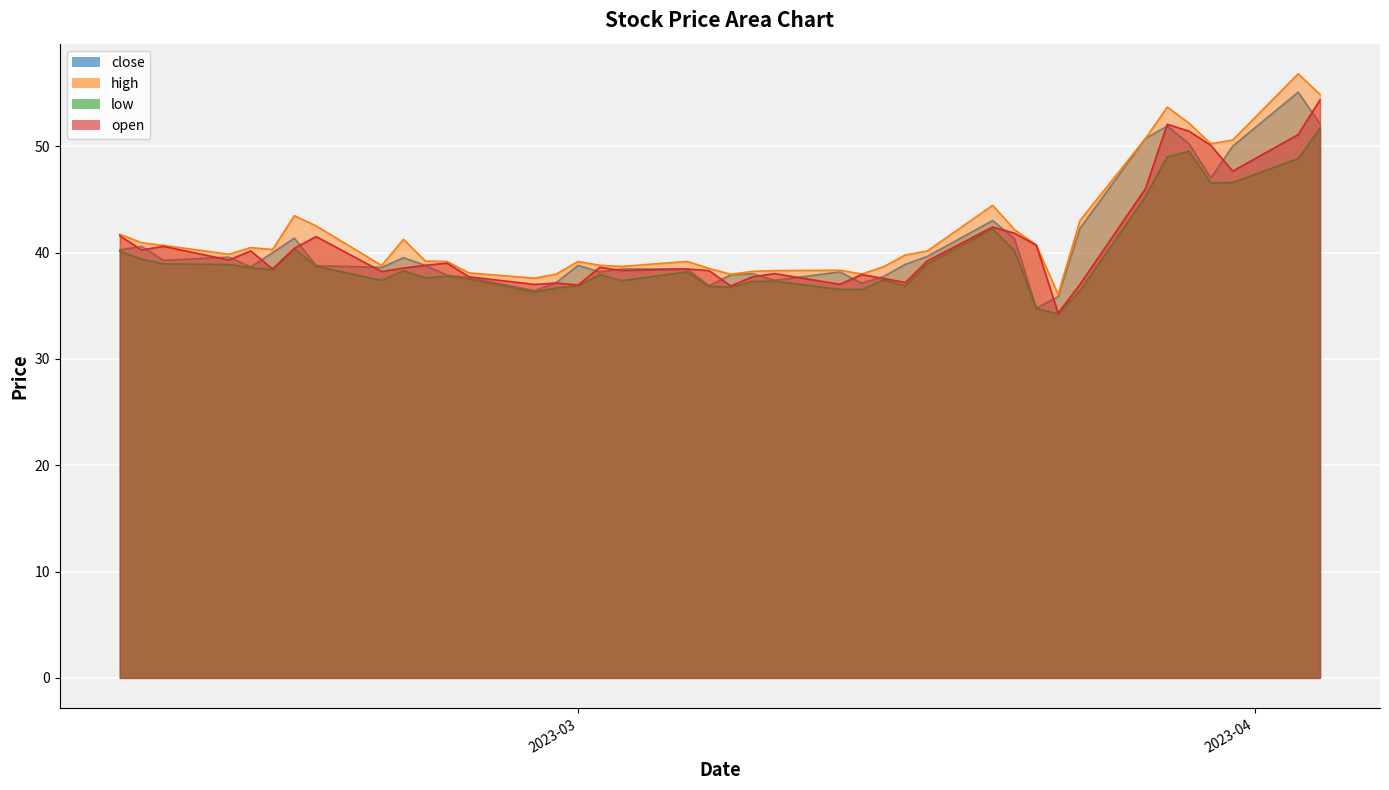

Is it true that low equals 49.0 at 2023-03-28?

True